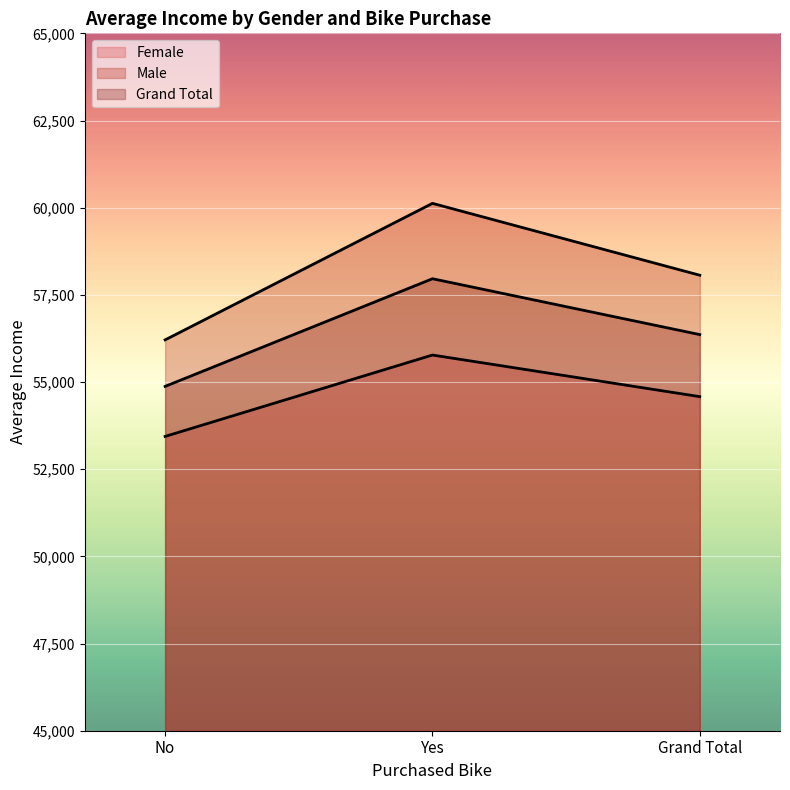

What are all the series names shown in the legend?

Female, Male, Grand Total